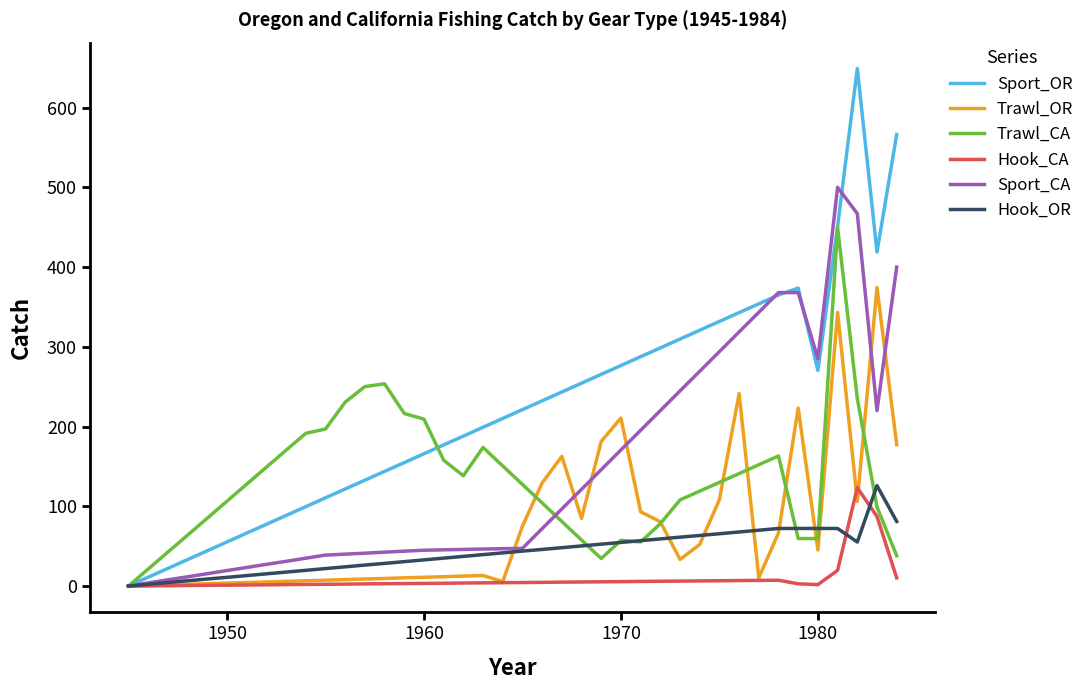

How many values in the Sport_OR series exceed 221?

20